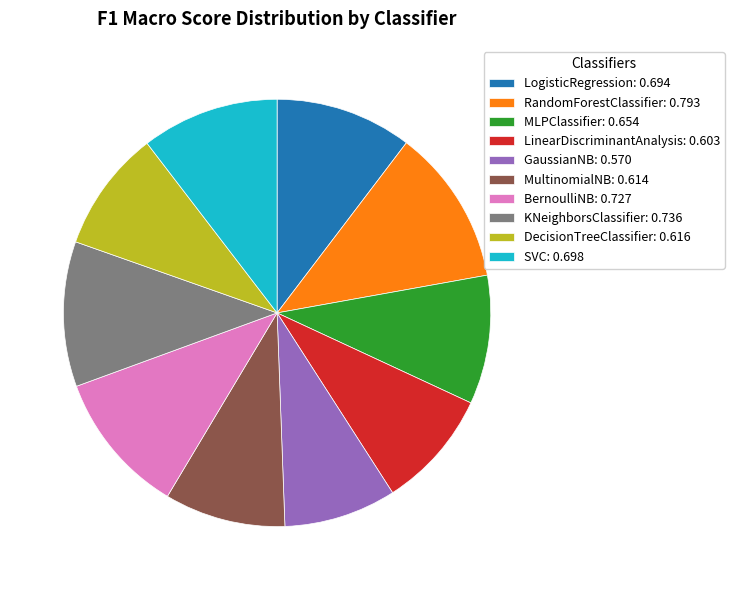

True or false: SVC: 0.698 accounts for 10% of the total.

True